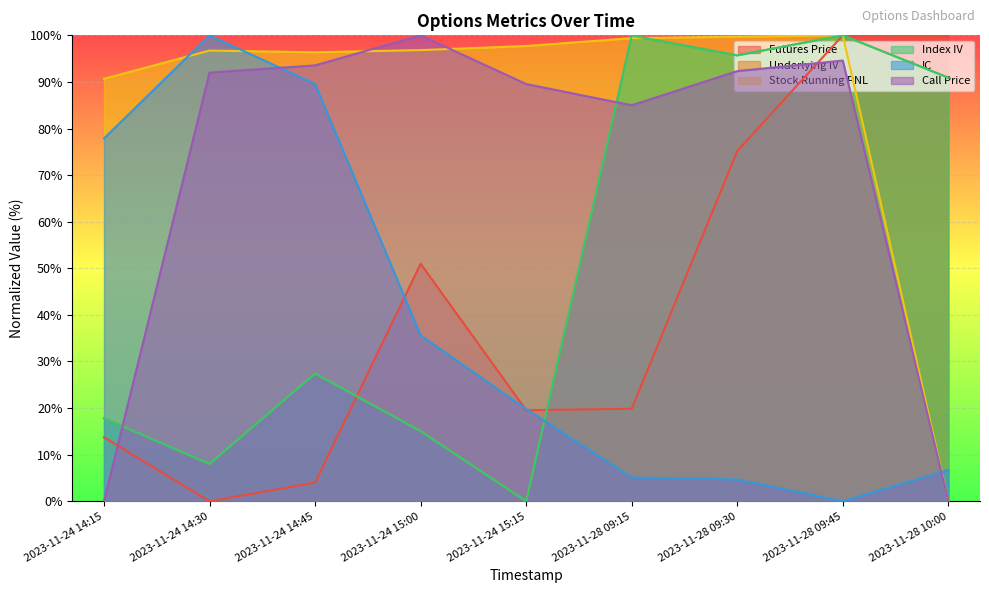

How many interior local valleys does the IC series have?

1